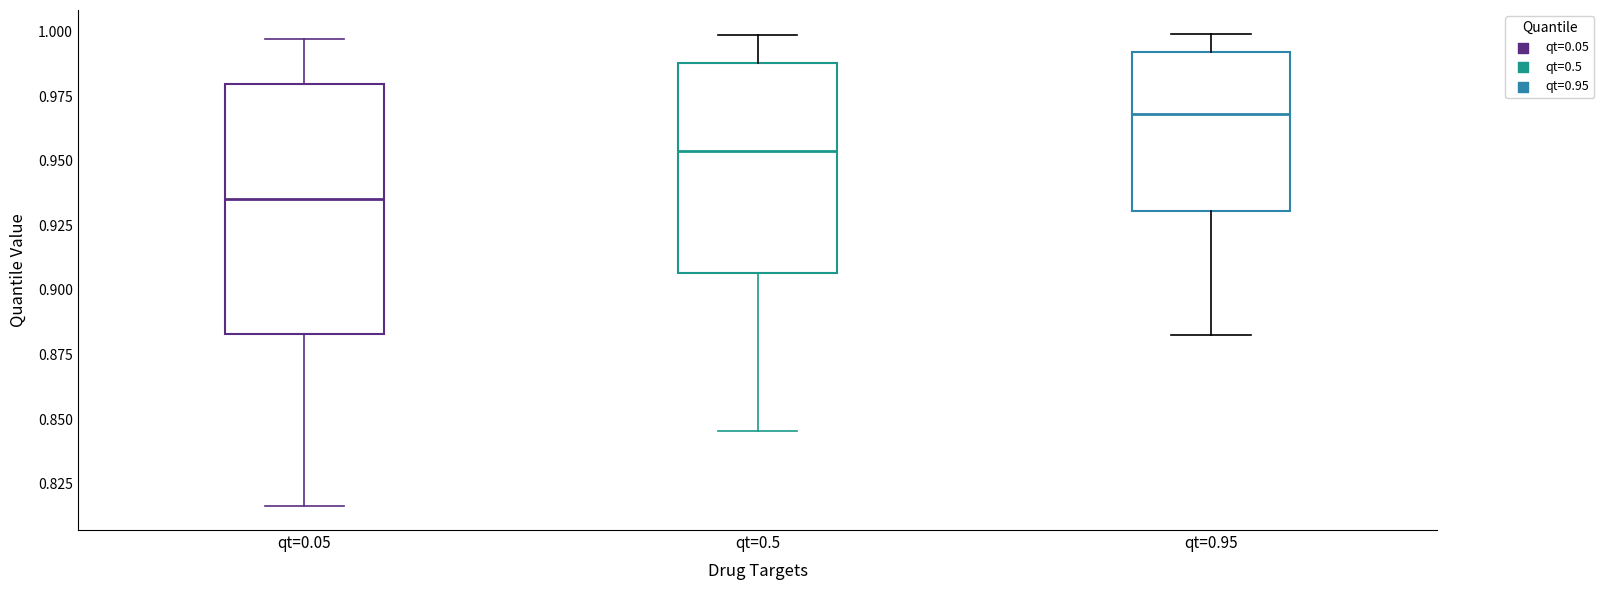

Reading left to right, transcribe this box plot: for each box, give where its median line is, the range the box spans, and where its two whiskers end, as read against the y-axis. The values are not printed on the chart, so give them approximately, as read against the axis.

qt=0.05: median 0.935, box 0.885 to 0.980, whiskers 0.815 to 0.995
qt=0.5: median 0.955, box 0.905 to 0.990, whiskers 0.845 to 1.000
qt=0.95: median 0.970, box 0.930 to 0.990, whiskers 0.885 to 1.000